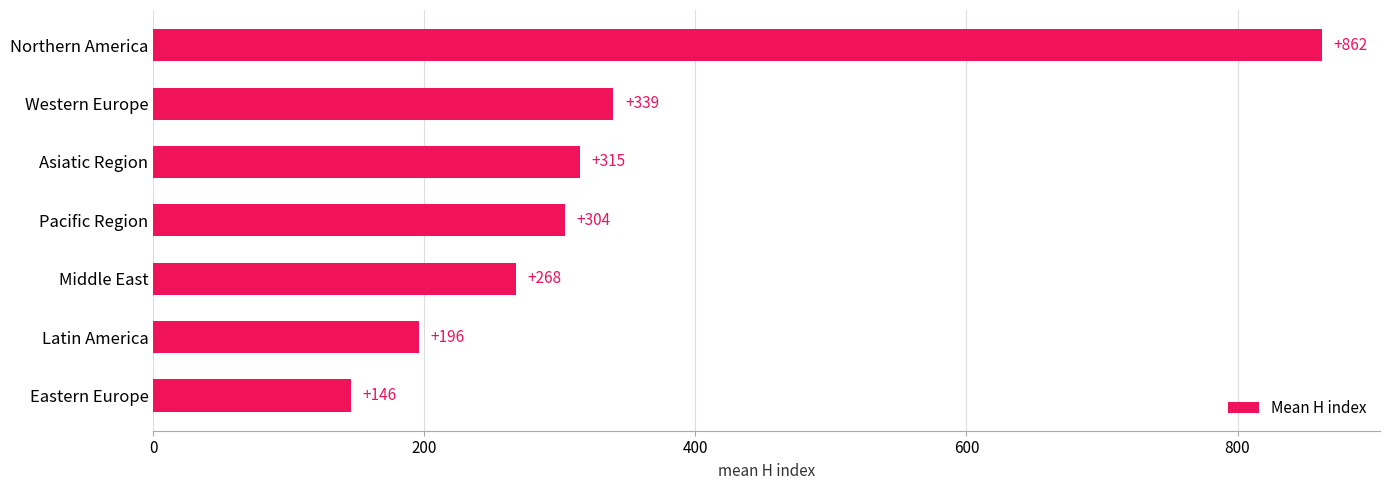

Are the bars grouped side by side (vs. stacked)?

No